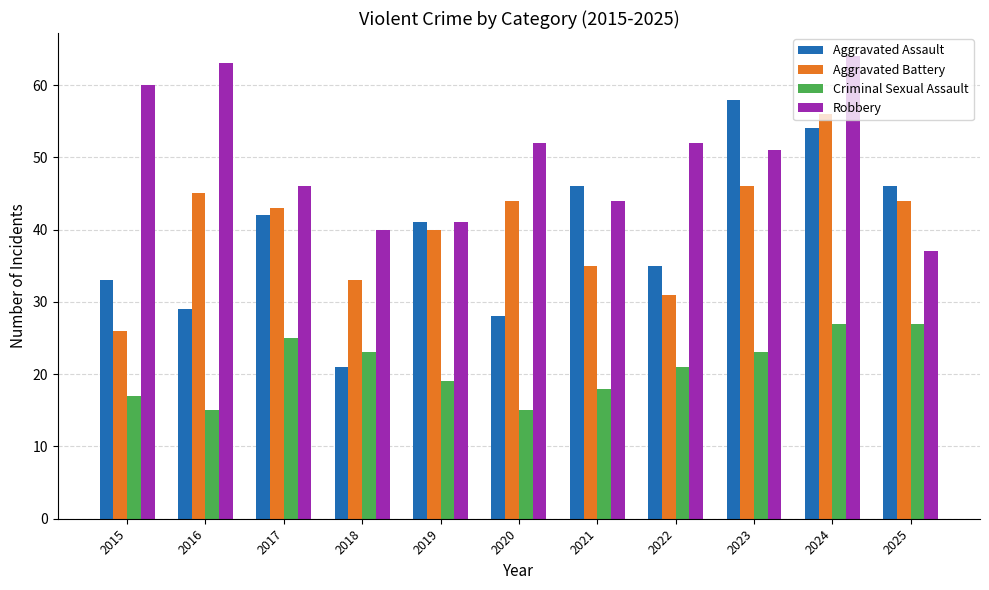

At which category is the sum across all series the highest?

2024